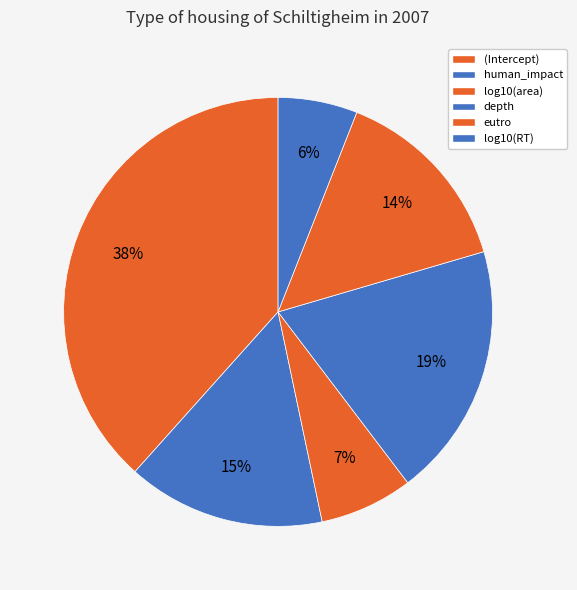

To the nearest percent, what is the difference between the largest and smallest slice percentages?

32%